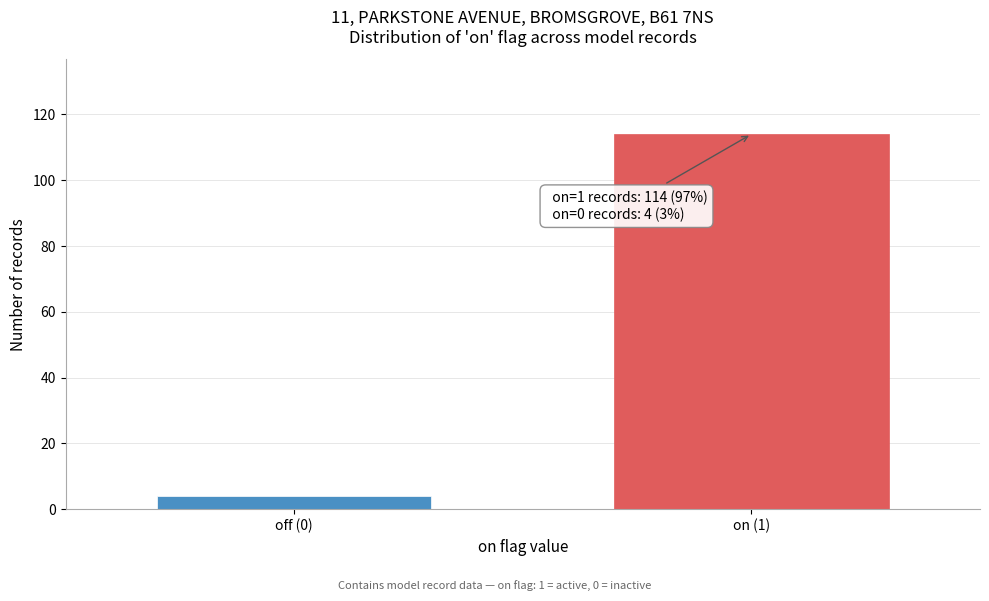

Reading right to left, transcribe all the data shown in this chart.

on (1)=114	off (0)=4